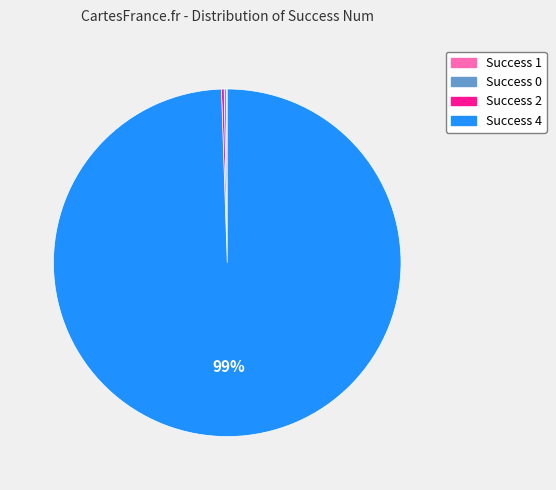

To the nearest percent, what is the average slice percentage?

25%